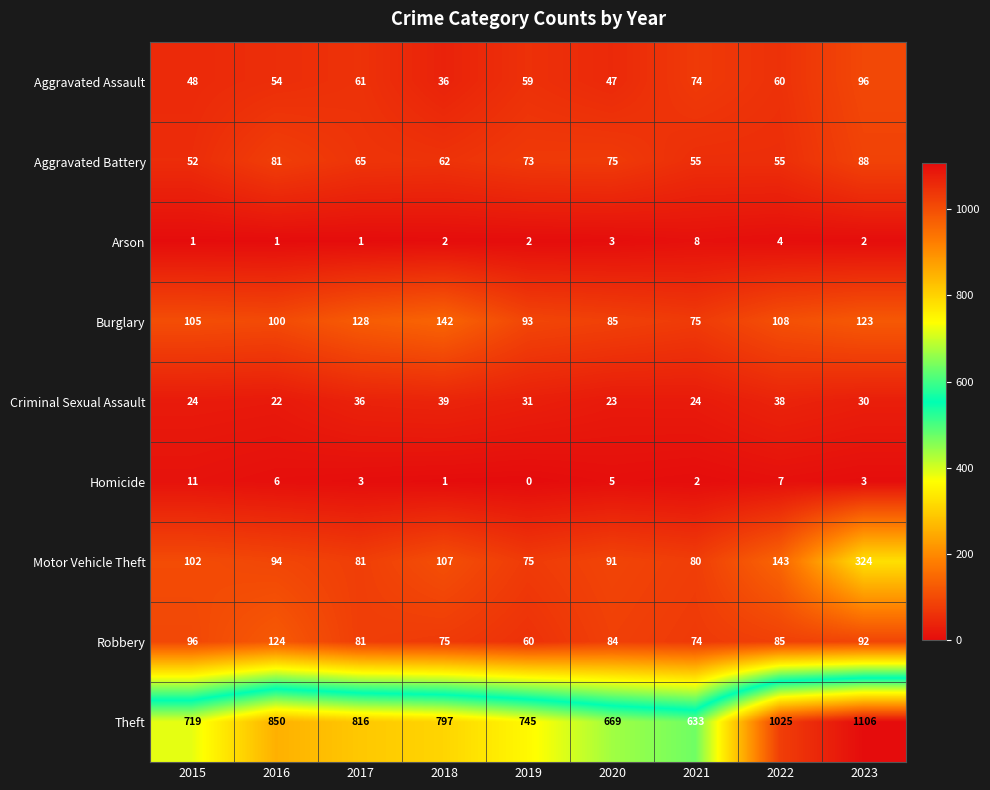

What is the sum of all Robbery values?

771